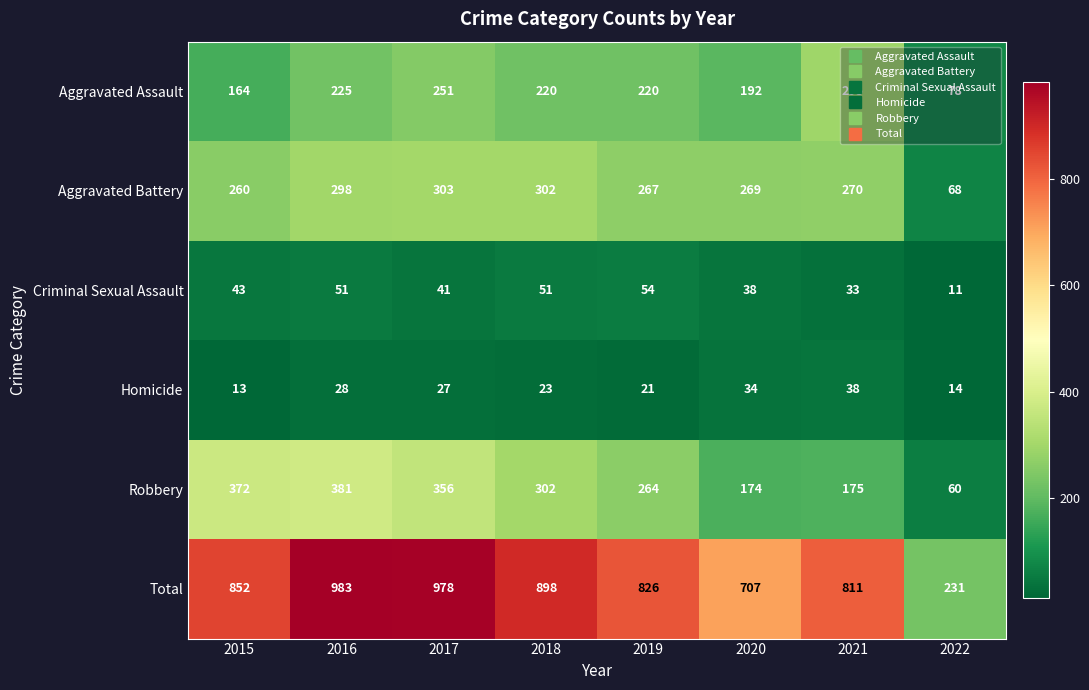

Rank the series at 2019 from highest to lowest value.

Total, Aggravated Battery, Robbery, Aggravated Assault, Criminal Sexual Assault, Homicide